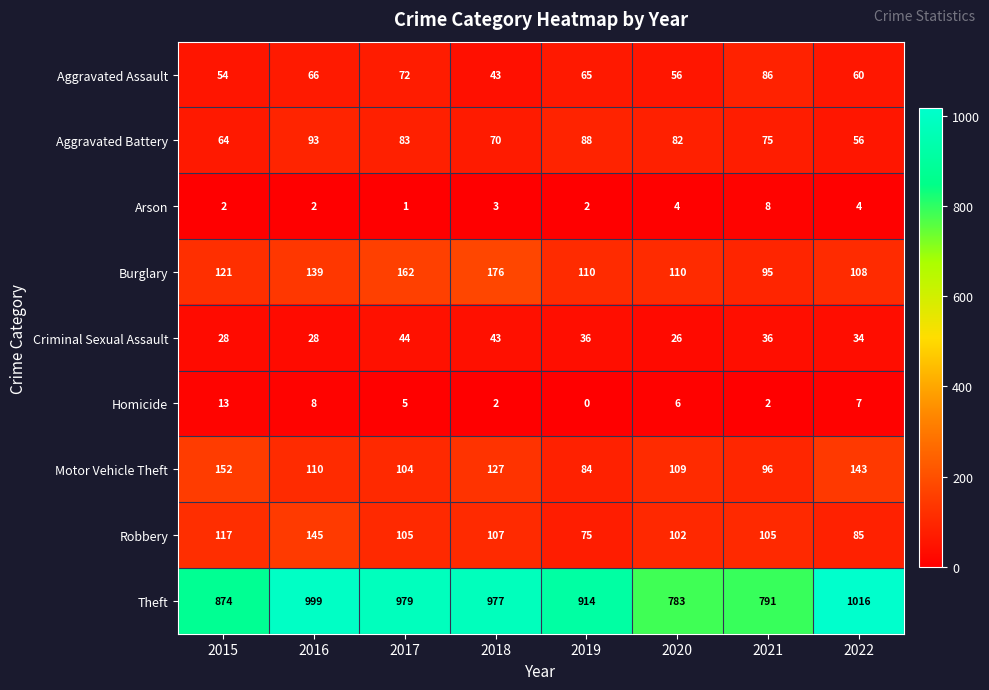

What is the minimum value for Criminal Sexual Assault?

26